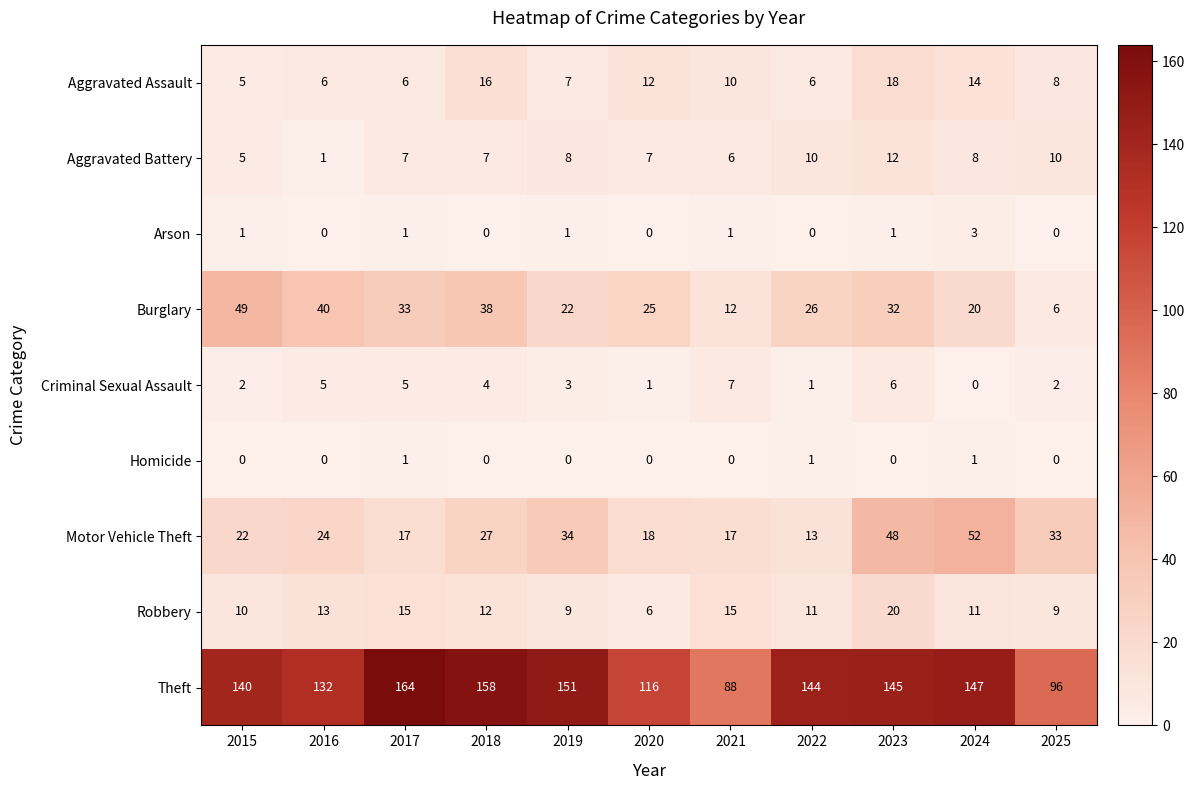

What is the maximum value shown in the chart?

164